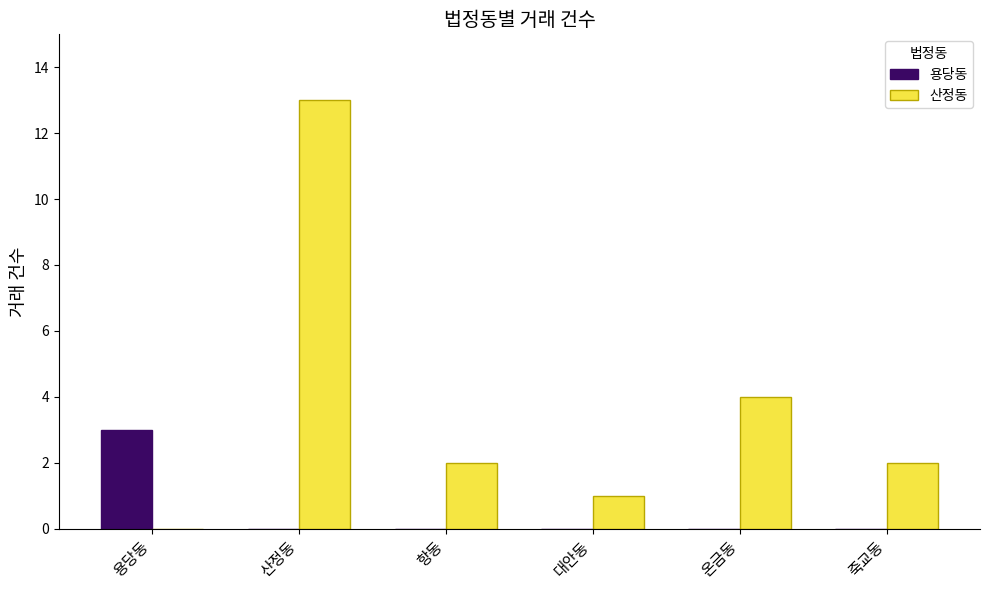

Are the bars grouped side by side (vs. stacked)?

Yes